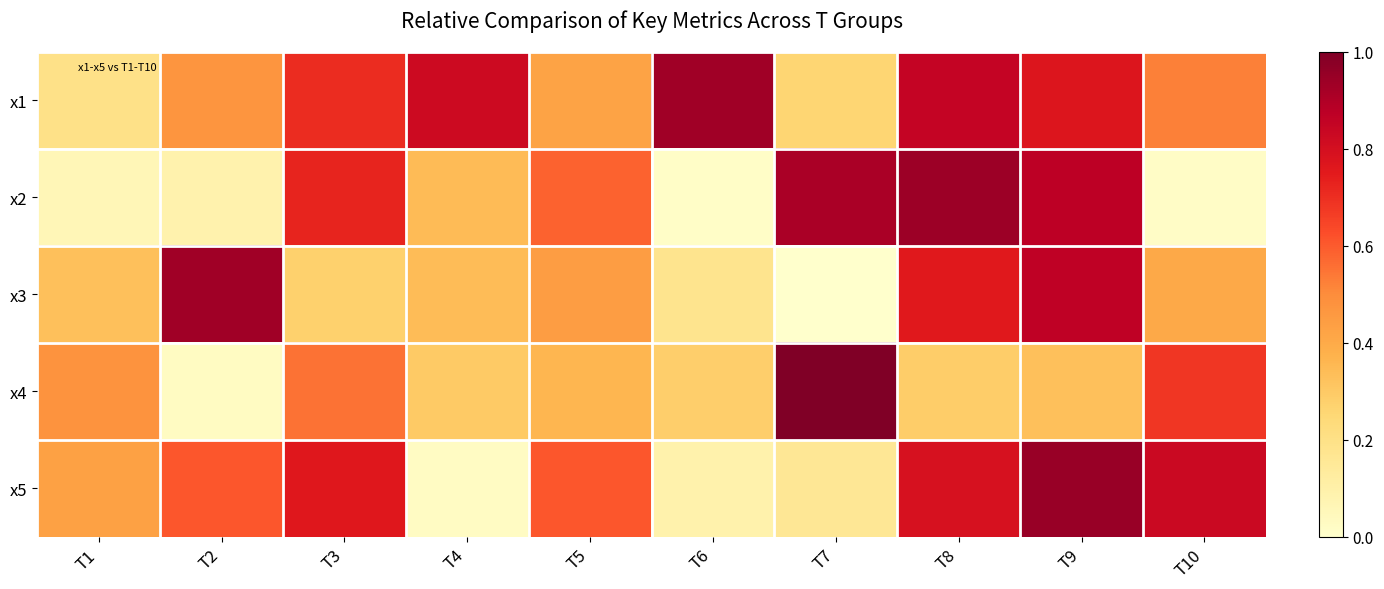

How many series are shown in this chart?

5